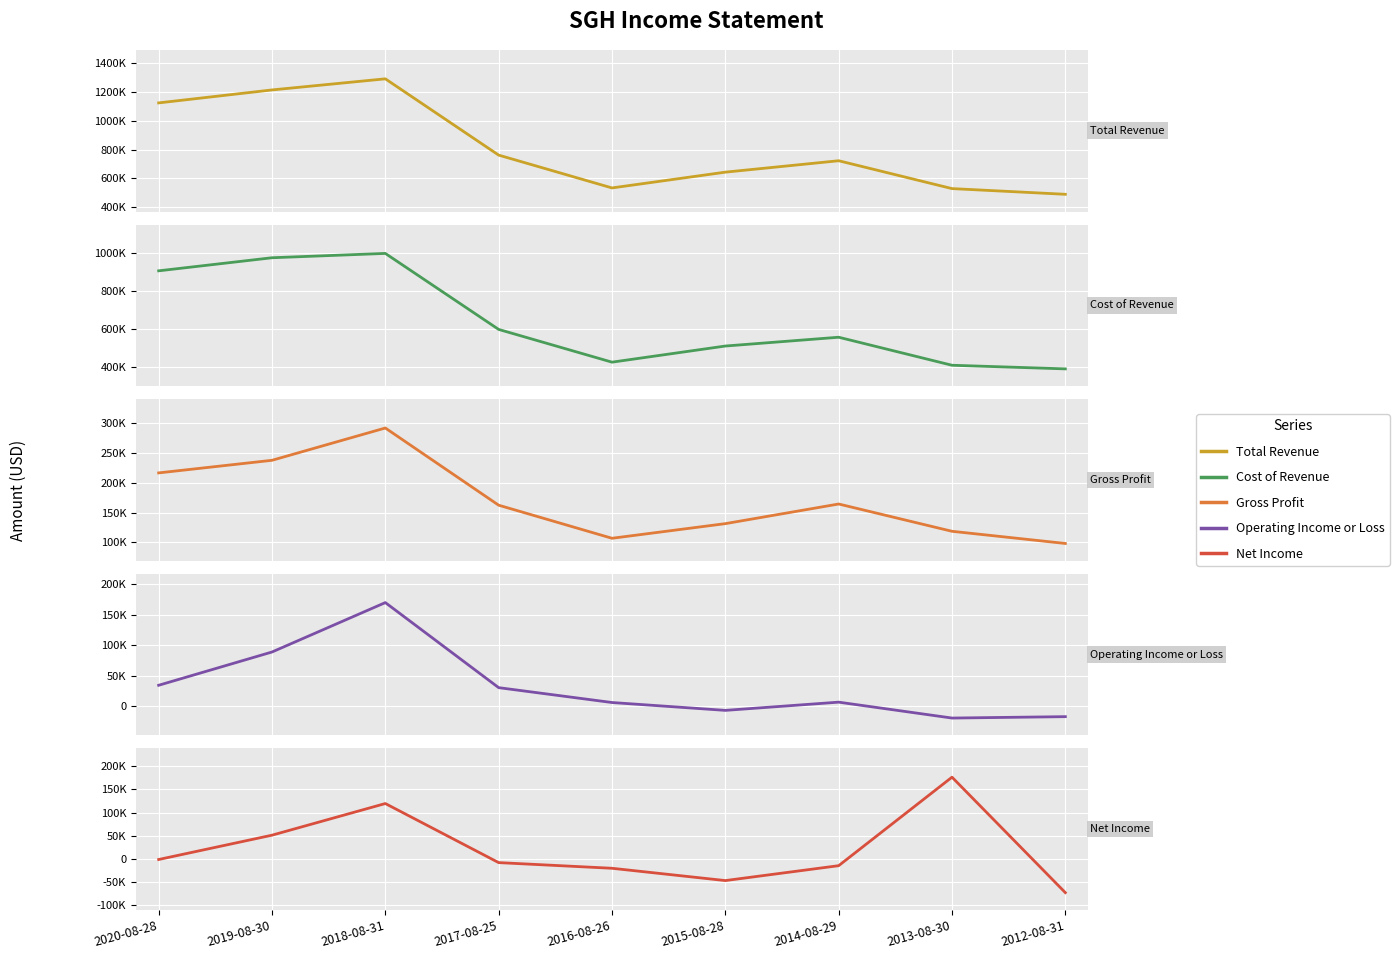

At which category is the sum across all series the highest?

2018-08-31